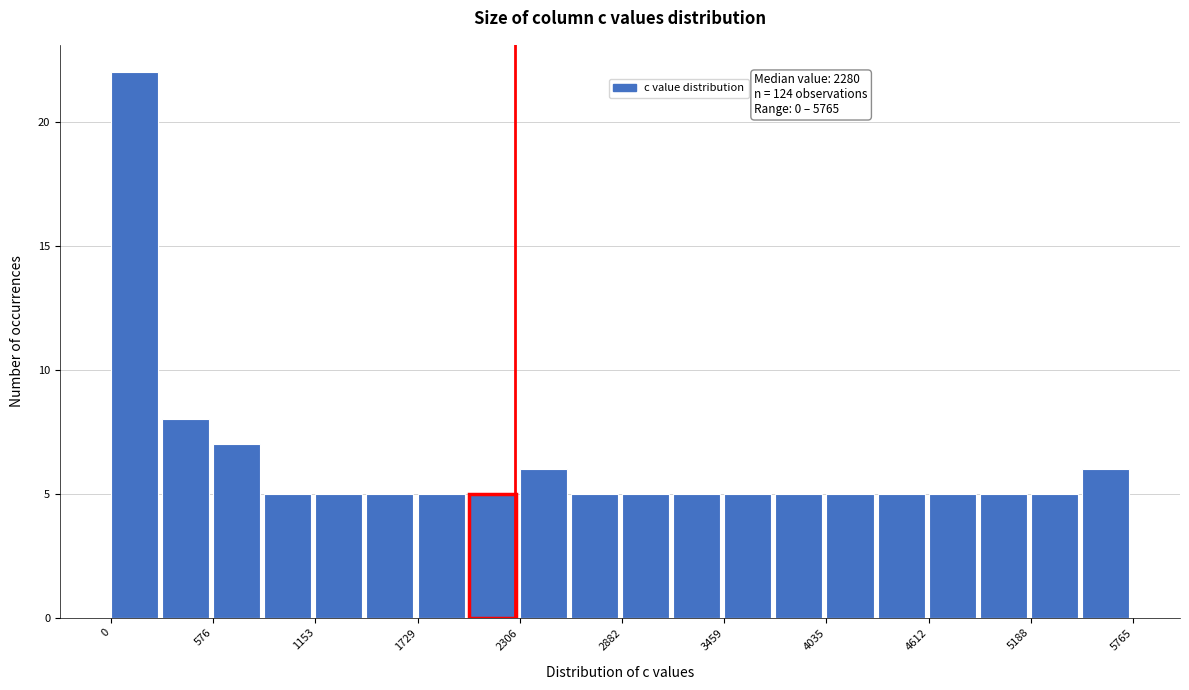

Around what value on the x-axis is the tallest bar? Give the approximate position of its centre, as read against the axis.

100